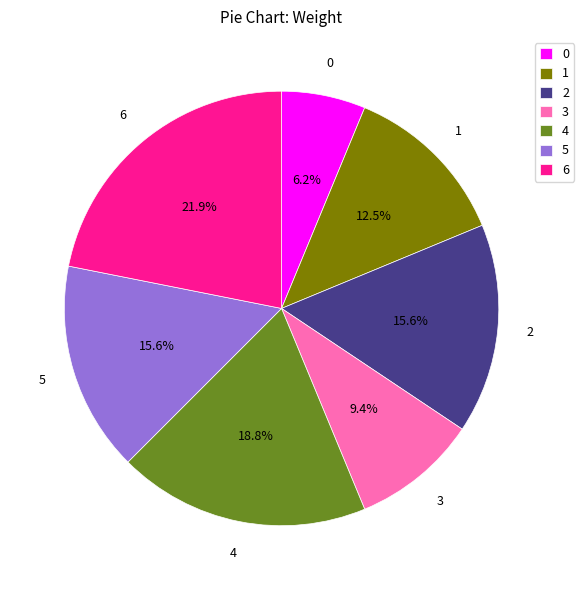

Is it true that 0 is 1% of the pie?

False